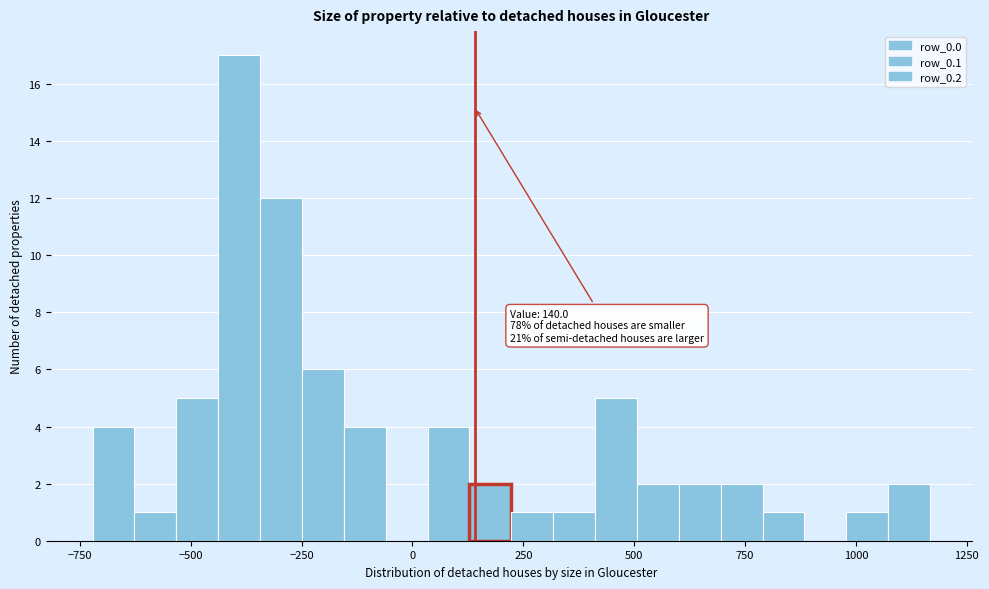

Read against the x-axis, roughly where is the centre of the tallest bar?

-400